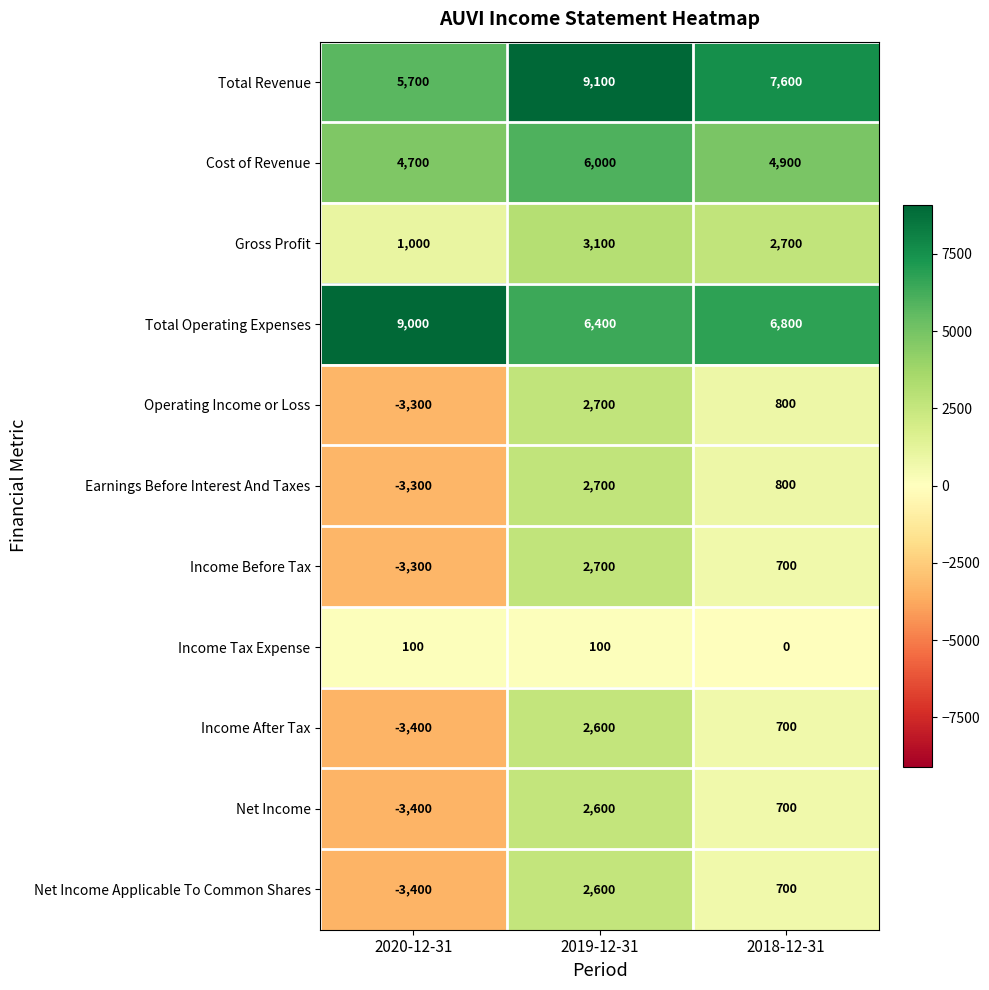

What is the difference between the highest and lowest values at 2019-12-31?

9000